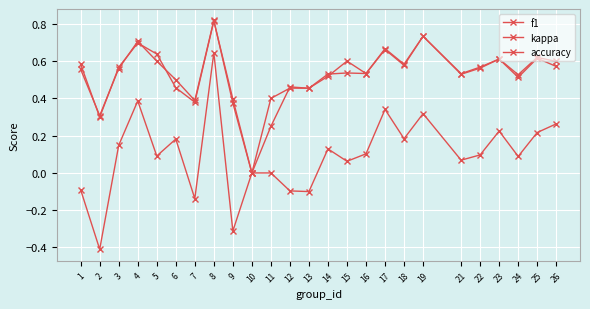

True or false: kappa has more than 1 points higher than both neighbors.

True